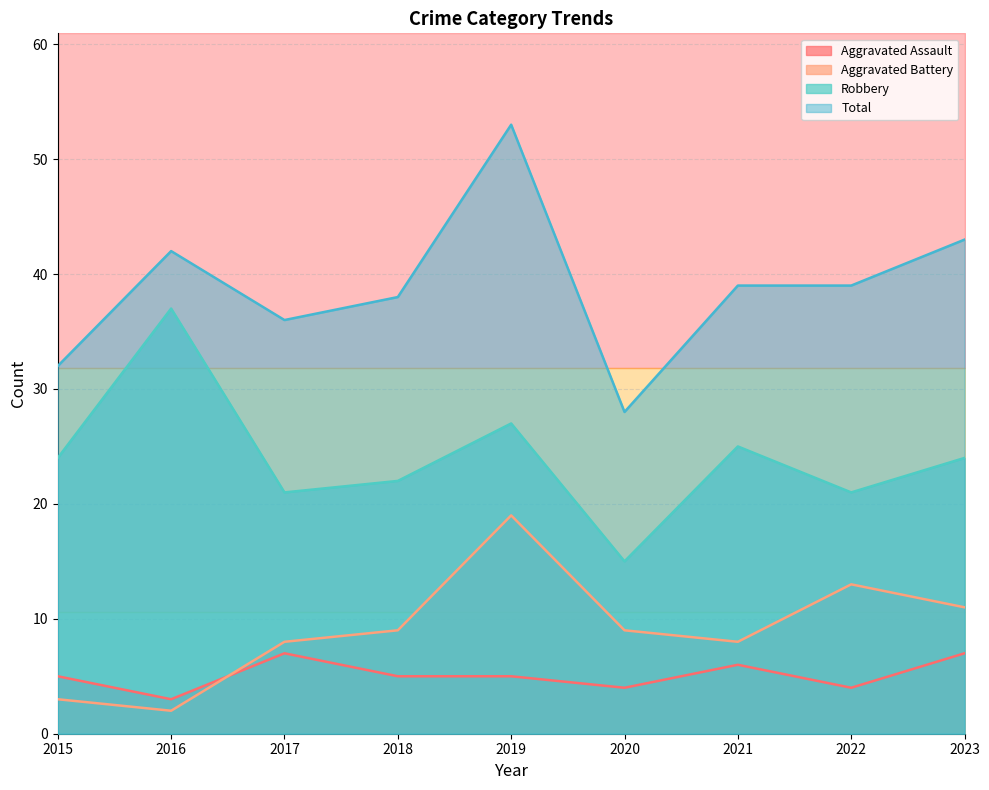

At which label does Total reach its peak?

2019